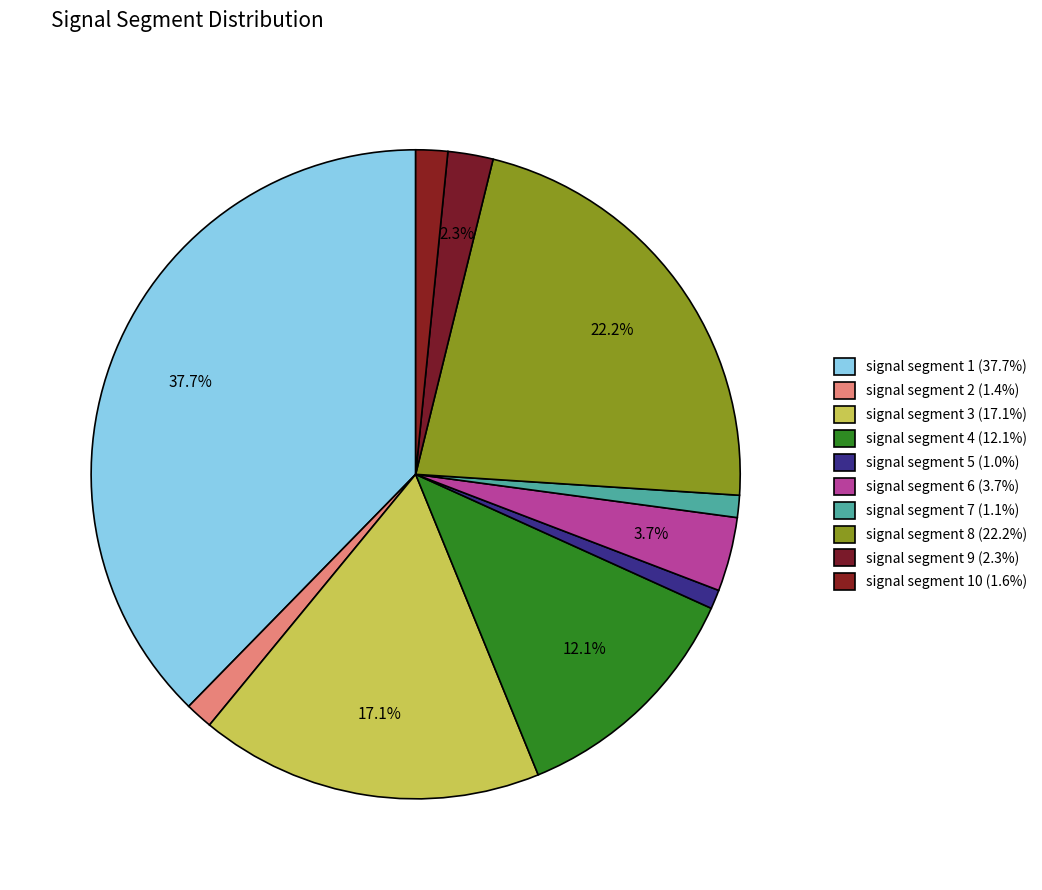

Rank the categories by value from highest to lowest.

signal segment 1, signal segment 8, signal segment 3, signal segment 4, signal segment 6, signal segment 9, signal segment 10, signal segment 2, signal segment 7, signal segment 5